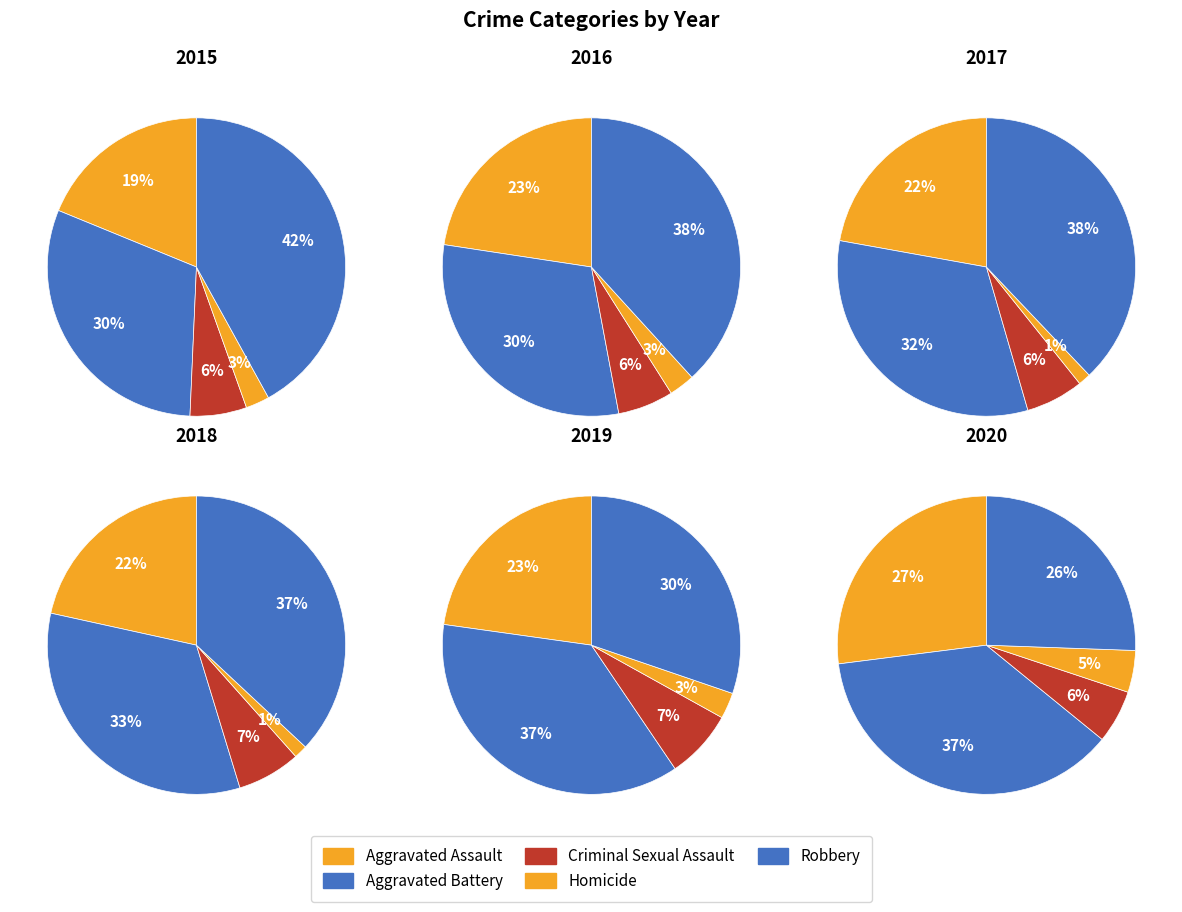

Which category has the biggest portion of the pie?

Robbery